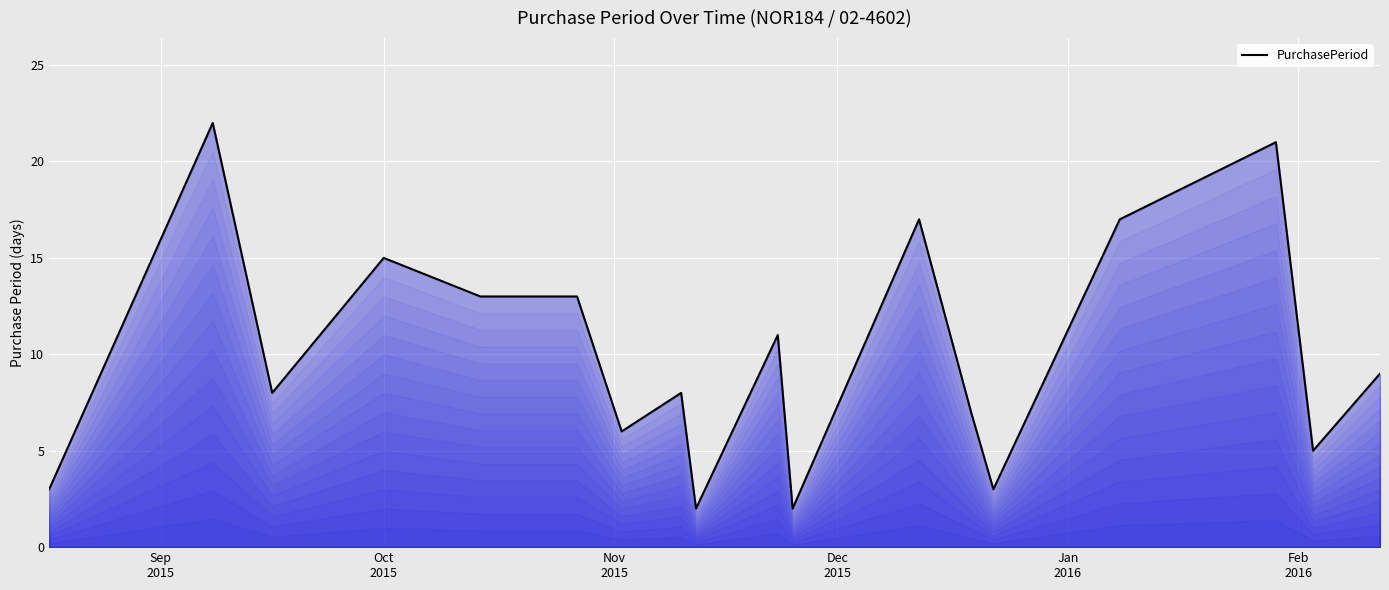

What is the difference between the maximum and minimum values?

20